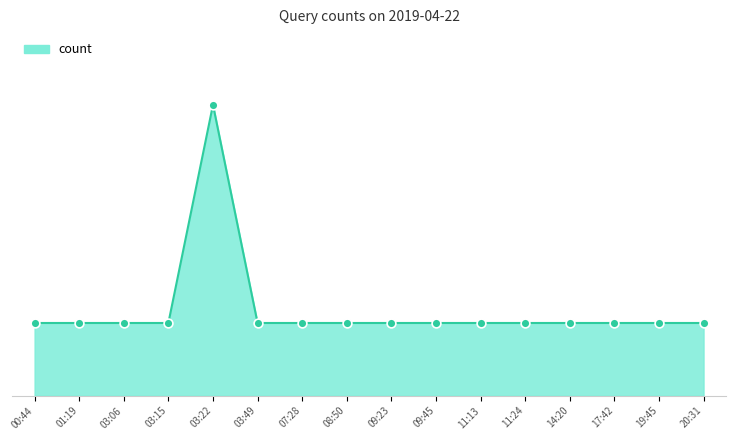

Which has a higher value, 19:45 or 09:23?

19:45